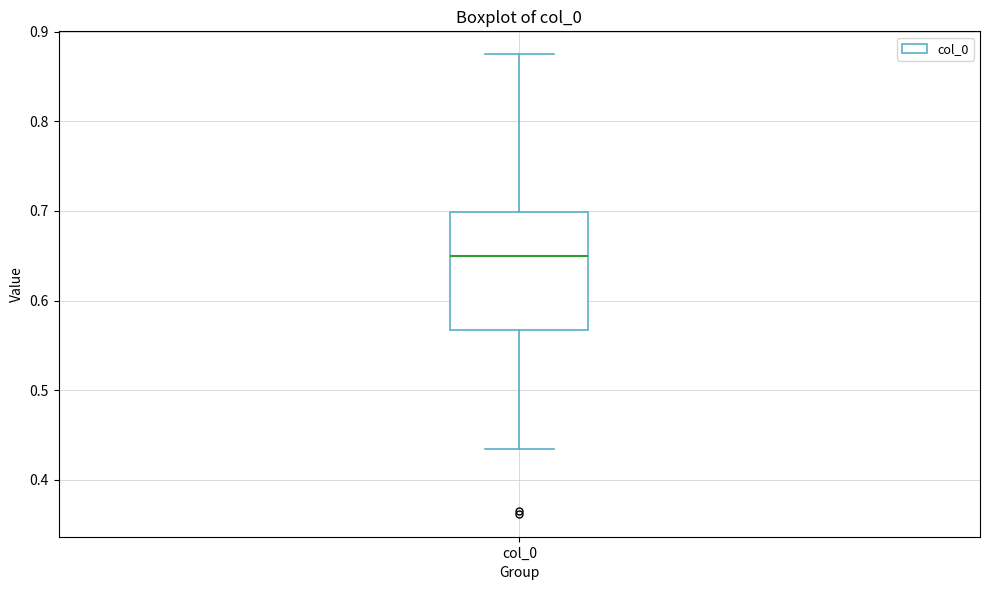

Transcribe this box plot: give where the median line is, the range the box spans, and where the two whiskers end, as read against the y-axis. The values are not printed on the chart, so give them approximately, as read against the axis.

median 0.65, box 0.57 to 0.70, whiskers 0.43 to 0.87